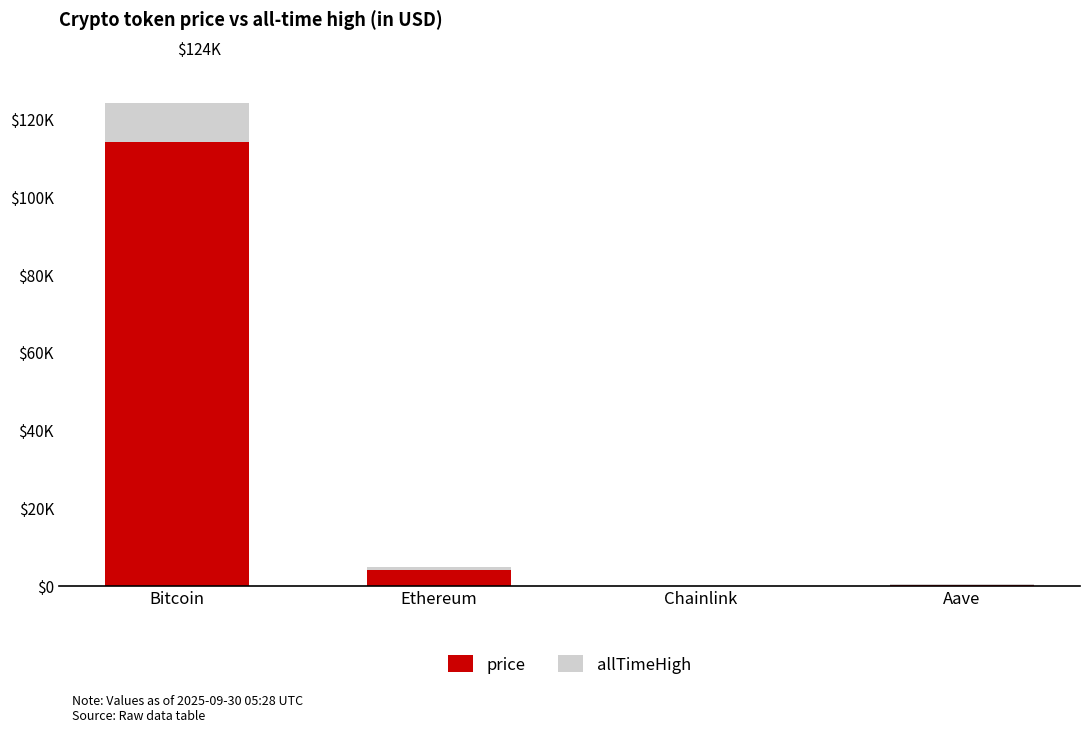

Which series changed the most between Chainlink and Aave?

allTimeHigh